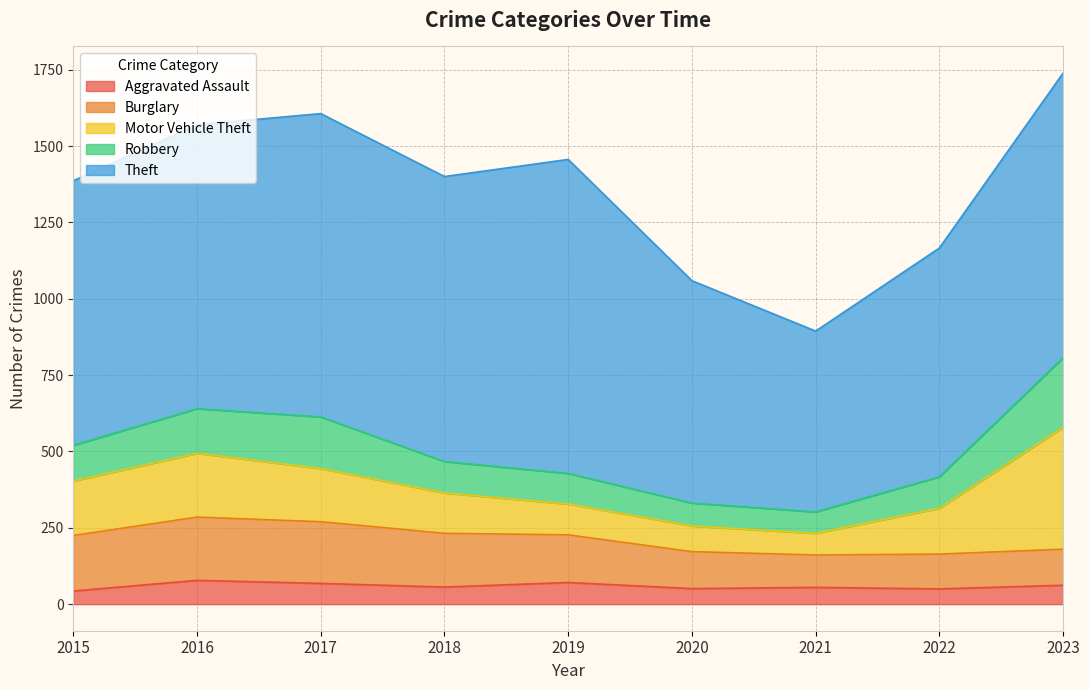

Rank the categories by Robbery value from highest to lowest.

2023, 2017, 2016, 2015, 2018, 2022, 2019, 2020, 2021